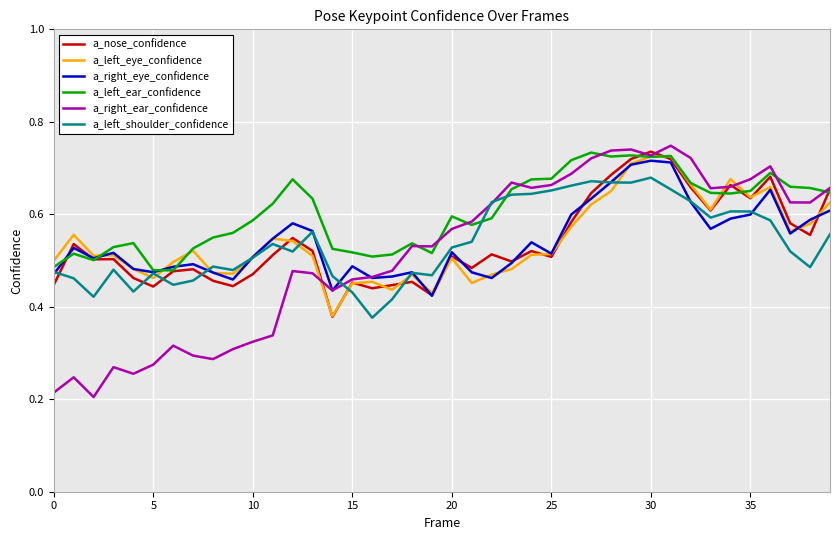

Which series has the largest range (max minus min)?

a_right_ear_confidence